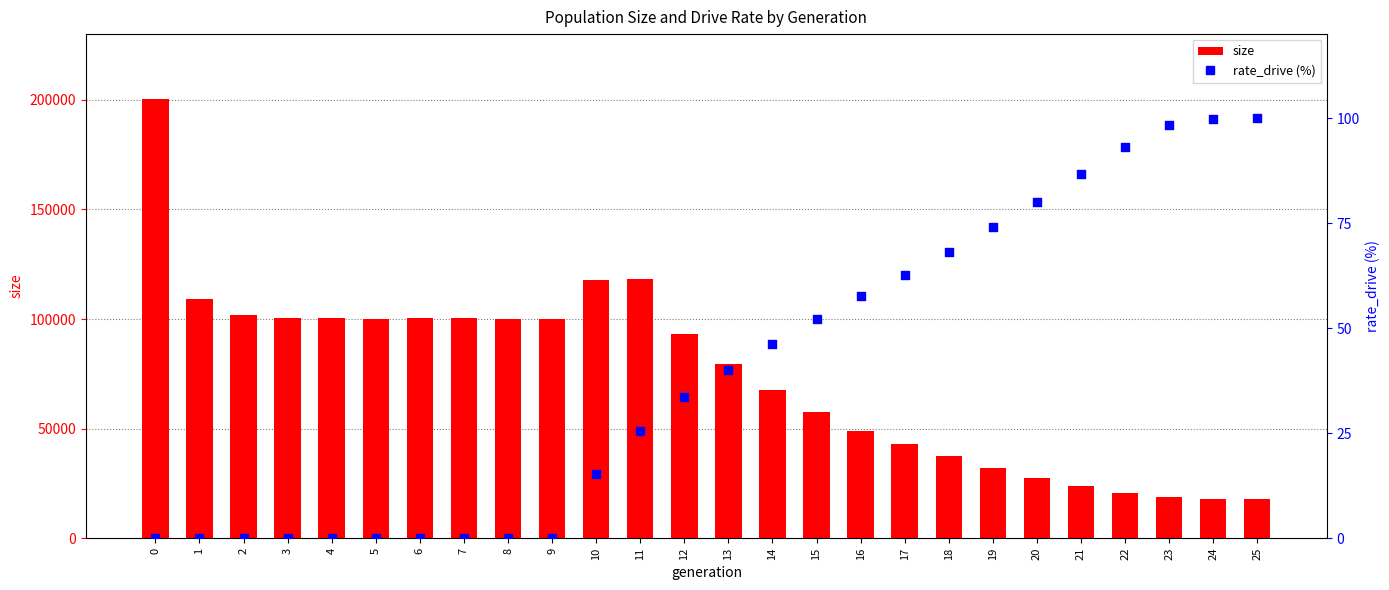

At how many categories does at least one series exceed 179540?

1